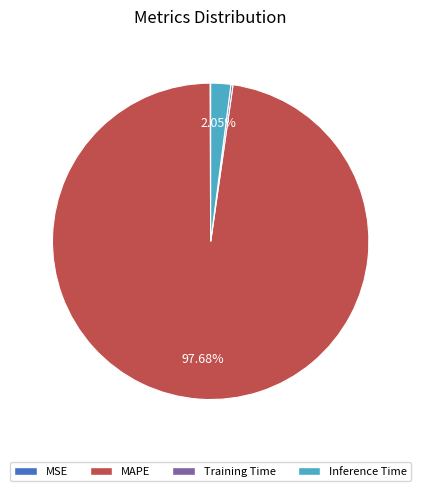

To the nearest percent, what is the difference between the largest and smallest slice percentages?

98%